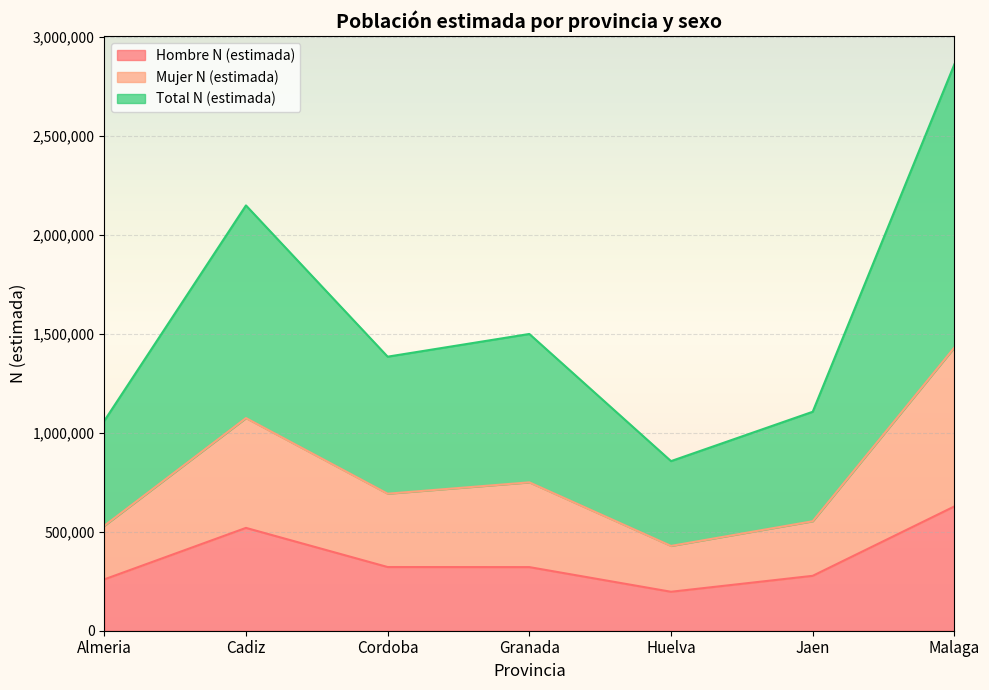

At which label does Hombre N (estimada) reach its peak?

Malaga